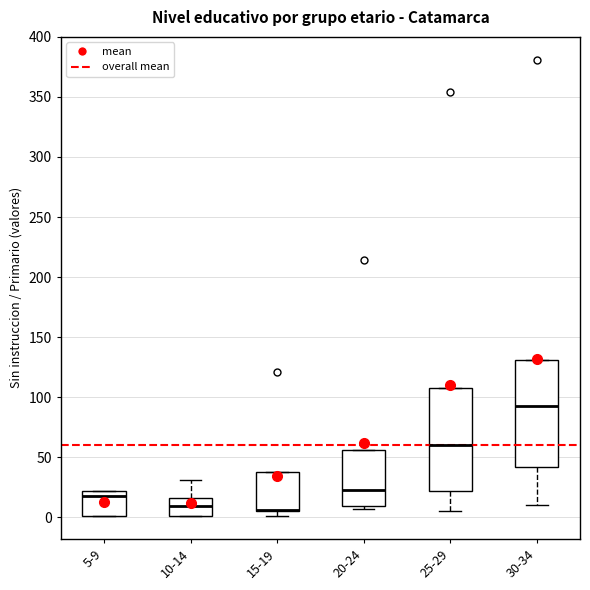

Reading left to right, transcribe this box plot: for each box, give where its median line is, the range the box spans, and where its two whiskers end, as read against the y-axis. The values are not printed on the chart, so give them approximately, as read against the axis.

5-9: median 20 (just below the box's upper edge), box 0 to 20, whiskers 0 to 20
10-14: median 10, box 0 to 15, whiskers 0 to 30
15-19: median 5 (drawn on the box's lower edge), box 5 to 40, whiskers 0 to 40
20-24: median 25, box 10 to 55, whiskers 5 to 55
25-29: median 60, box 20 to 110, whiskers 5 to 110
30-34: median 95, box 40 to 130, whiskers 10 to 130